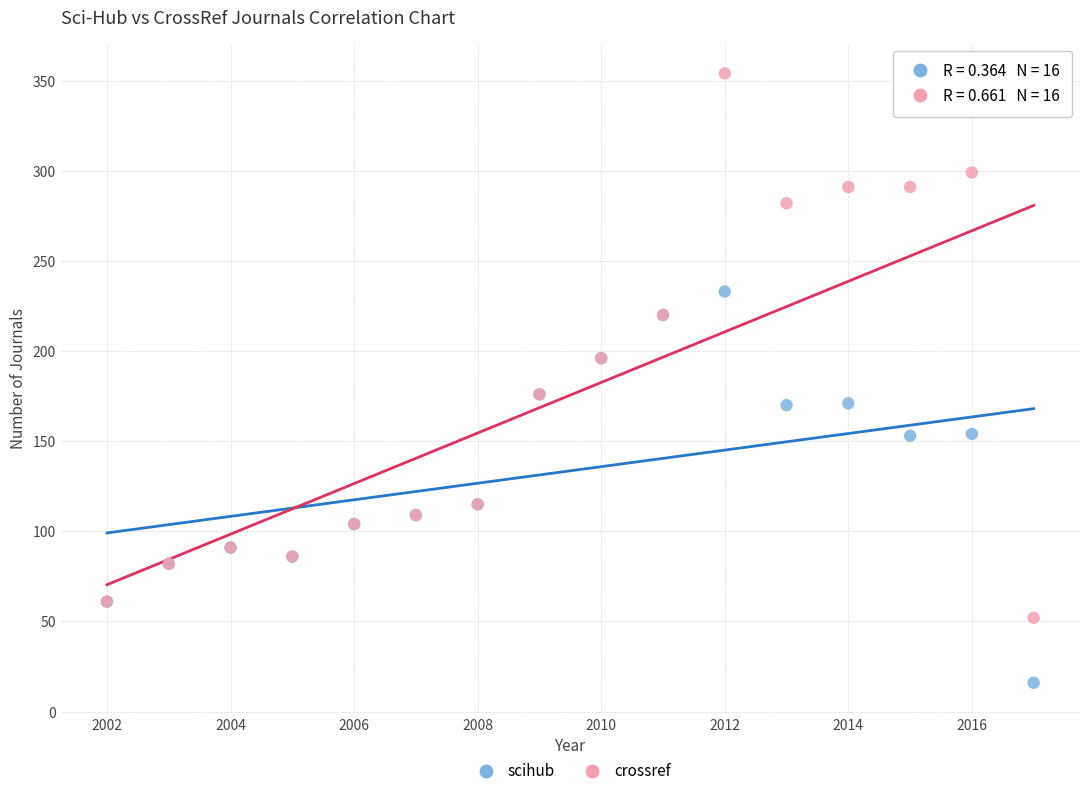

Which series has the largest Y range (max minus min)?

crossref